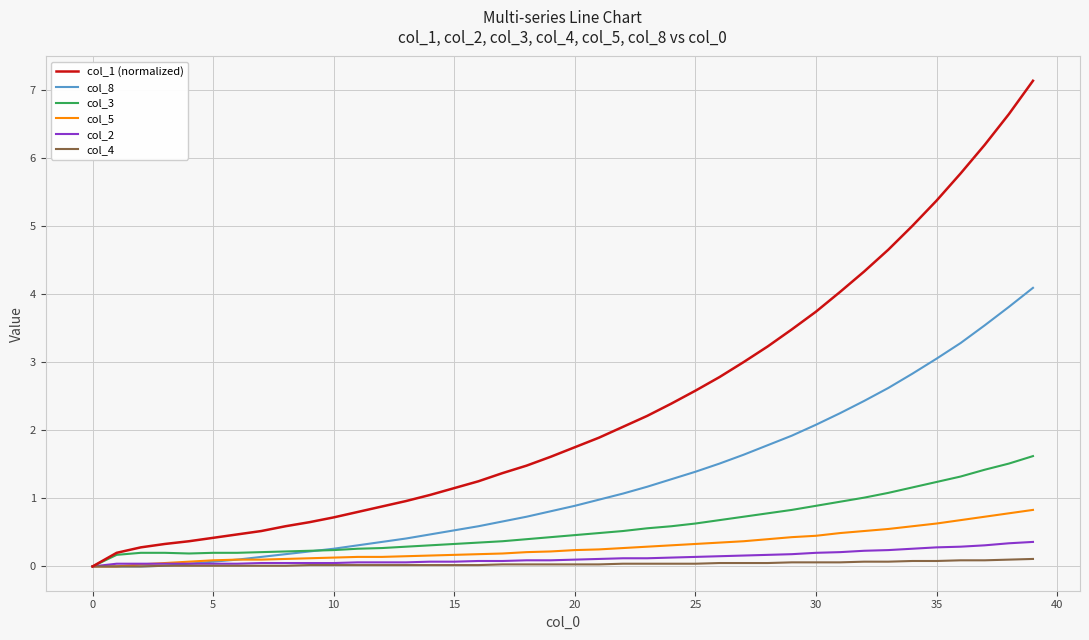

Which series has the largest total across all categories?

col_1 (normalized)